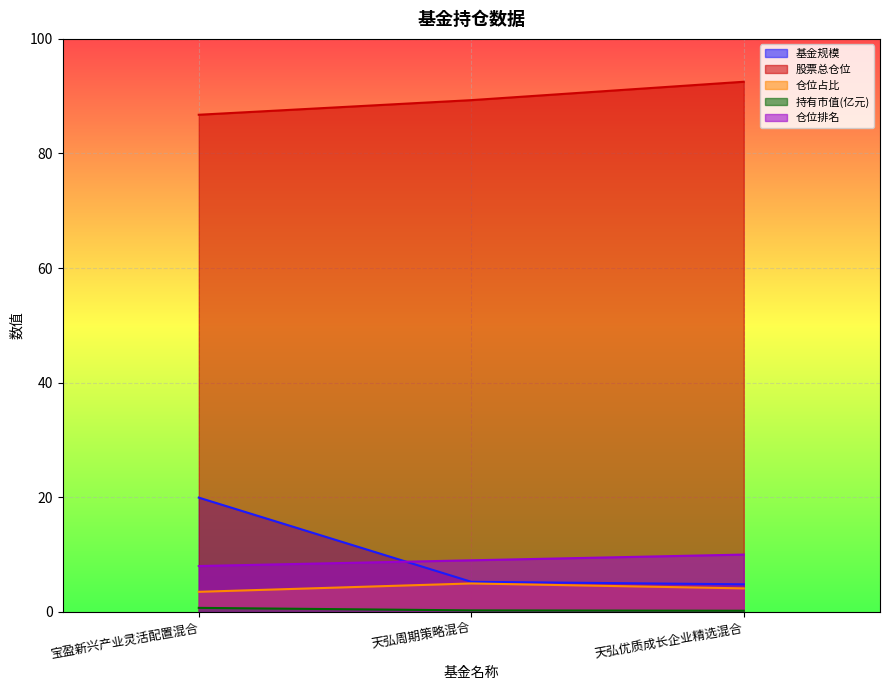

Which series has the largest range (max minus min)?

基金规模